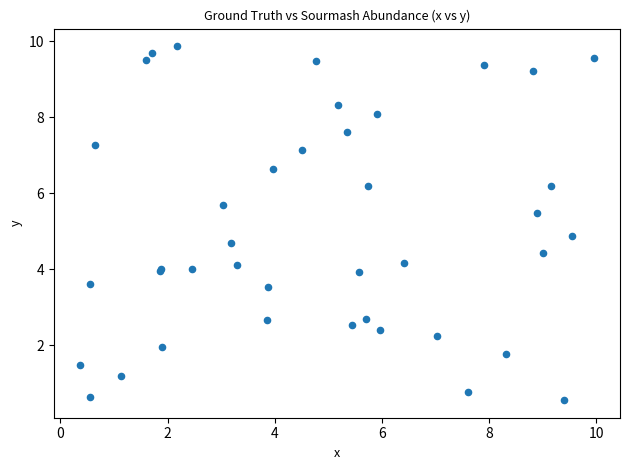

What Y value in the scatter plot is closest to 5?

4.9